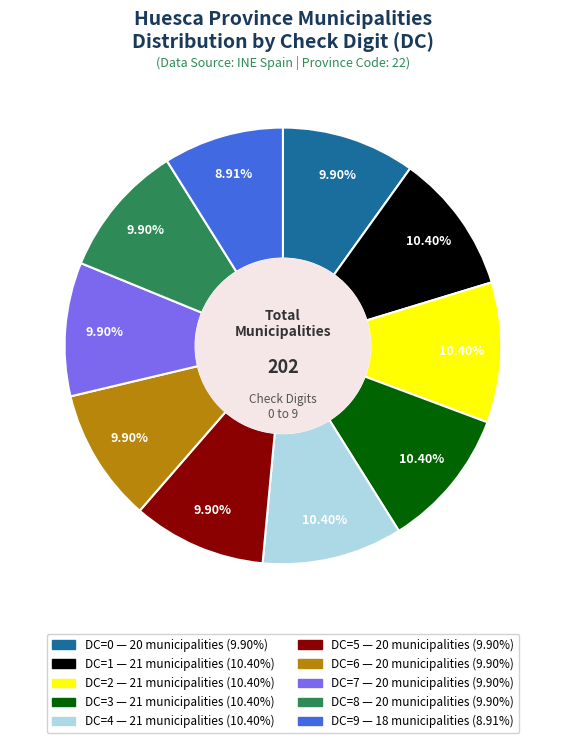

What percentage is the DC=0 slice, to the nearest percent?

10%